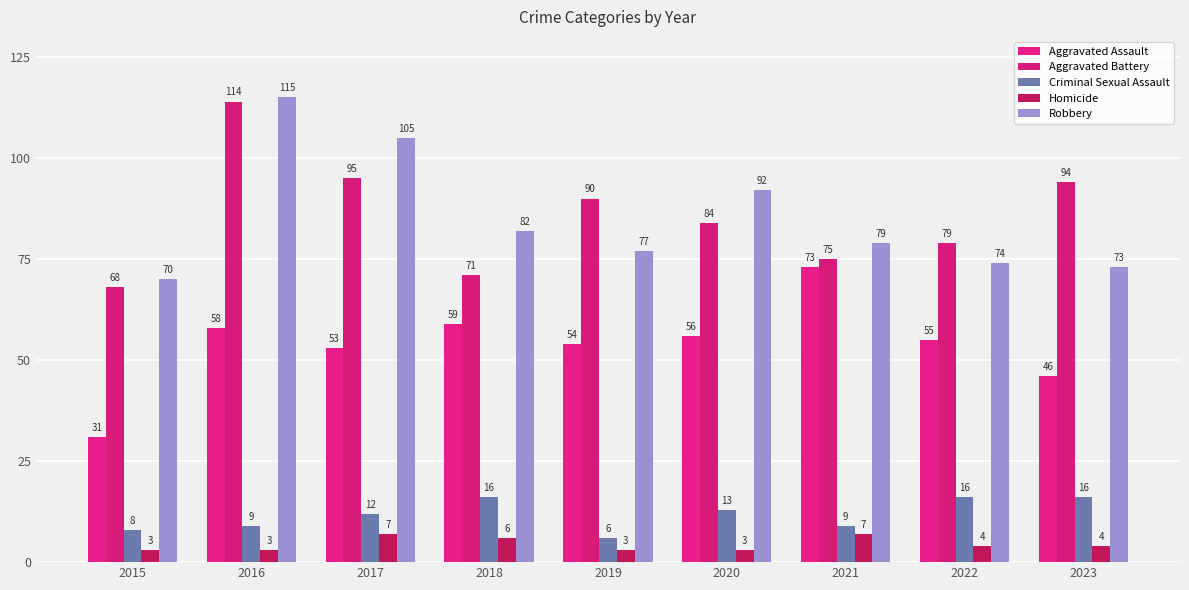

How many bars are there in total?

45